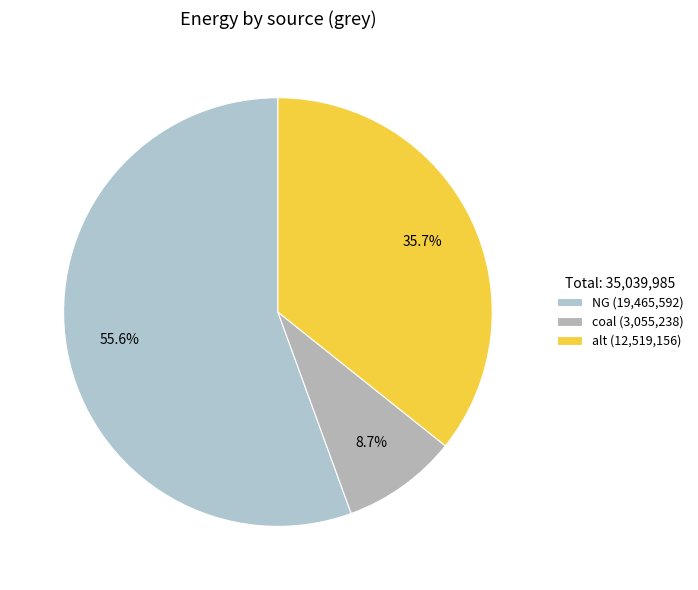

To the nearest percent, what percentage of the pie is NG?

56%